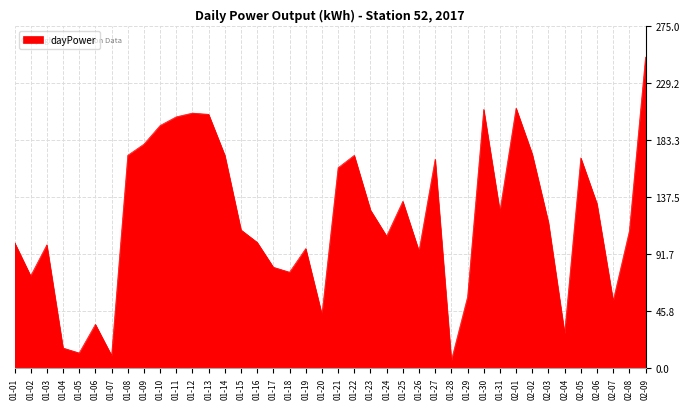

What is the sum of all values?

4783